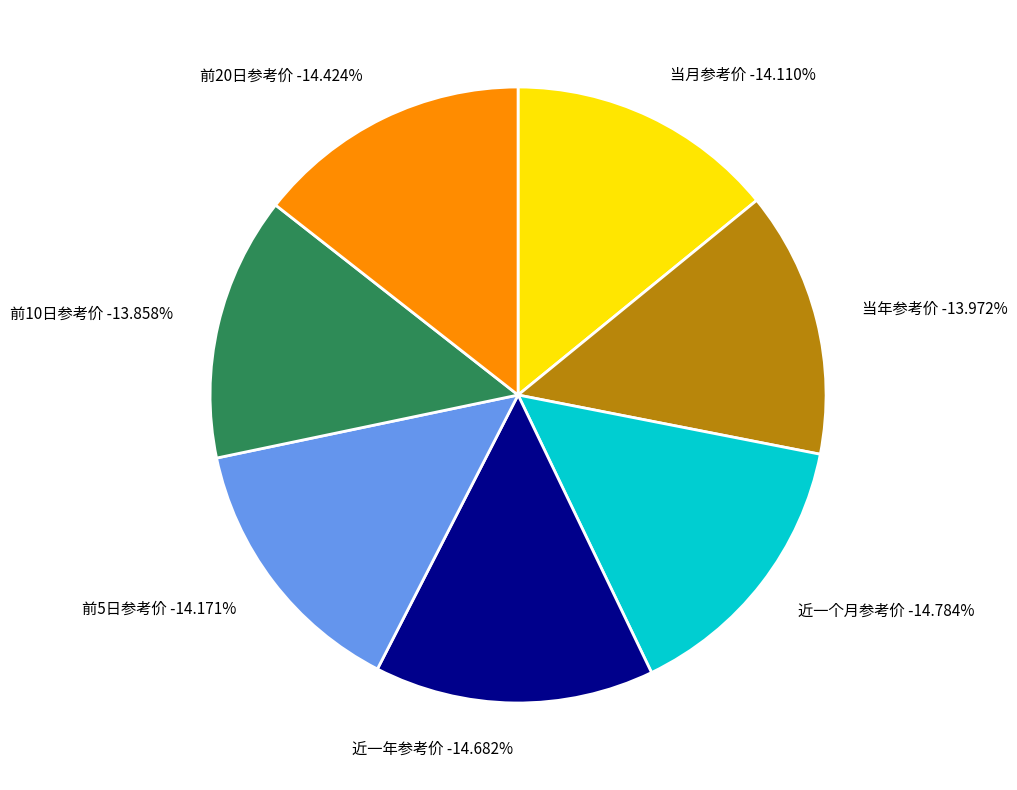

What percentage is NOT represented by 前5日参考价?

85.8%